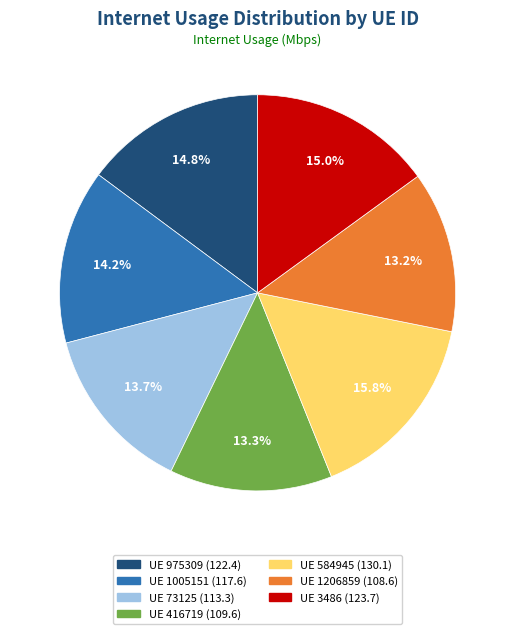

Does any single category account for the majority?

No